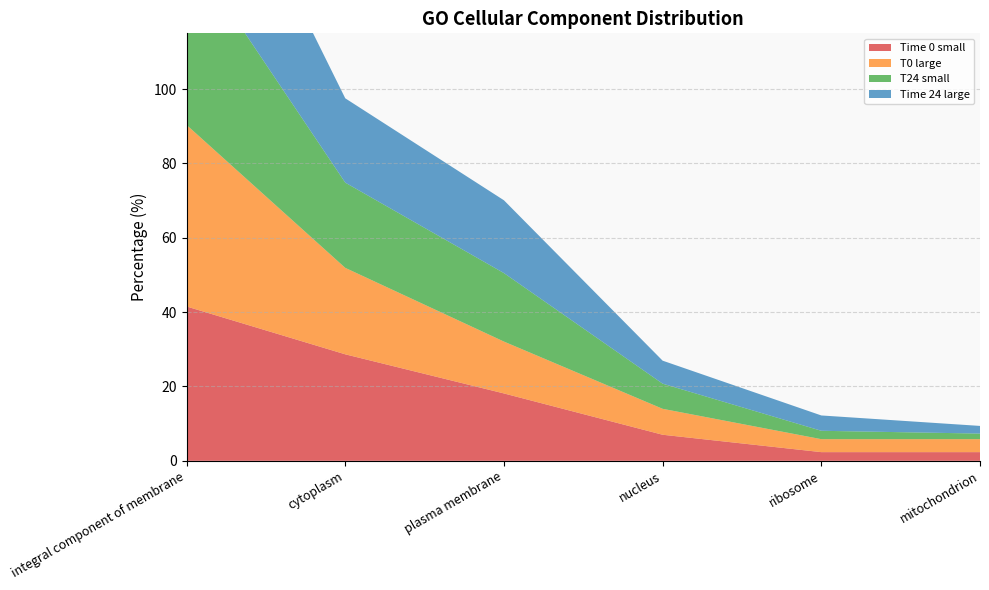

Reading left to right, what are all the values shown in this chart?

Time 0 small: integral component of membrane=41.5	cytoplasm=28.7	plasma membrane=18.1	nucleus=7.0	ribosome=2.3	mitochondrion=2.3
T0 large: integral component of membrane=48.8	cytoplasm=23.3	plasma membrane=14.0	nucleus=7.0	ribosome=3.5	mitochondrion=3.5
T24 small: integral component of membrane=48.1	cytoplasm=22.9	plasma membrane=18.4	nucleus=6.8	ribosome=2.3	mitochondrion=1.5
Time 24 large: integral component of membrane=45.4	cytoplasm=22.7	plasma membrane=19.6	nucleus=6.2	ribosome=4.1	mitochondrion=2.1